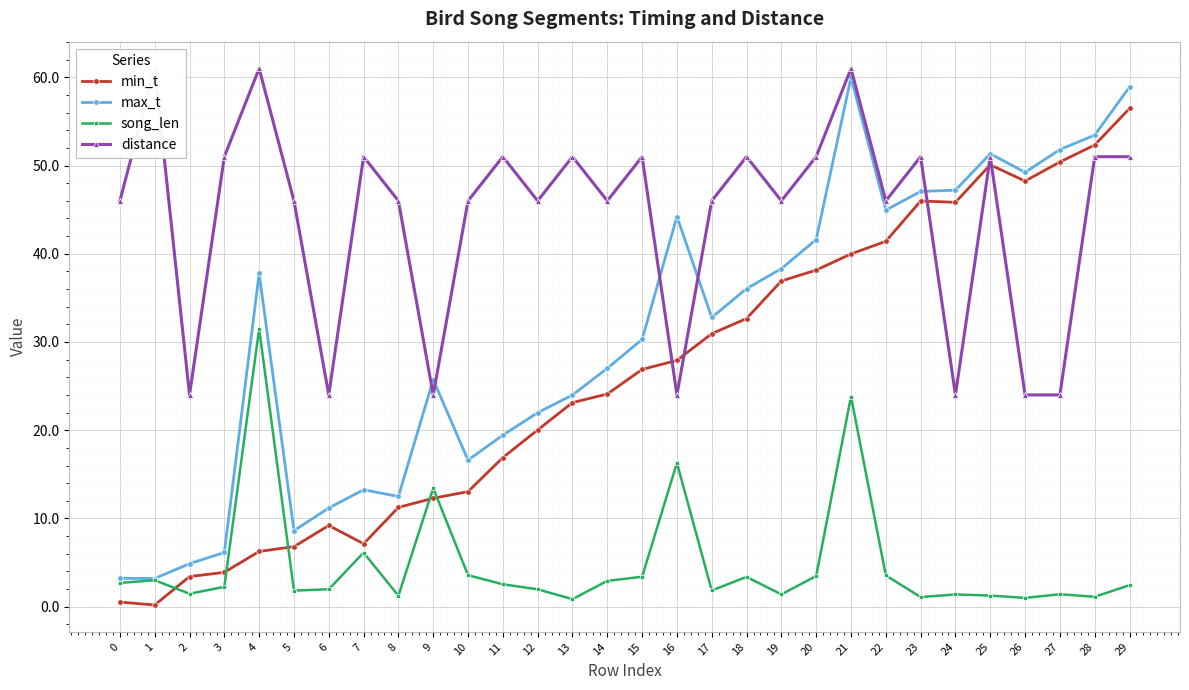

Is this an area chart (filled region under the line)?

No